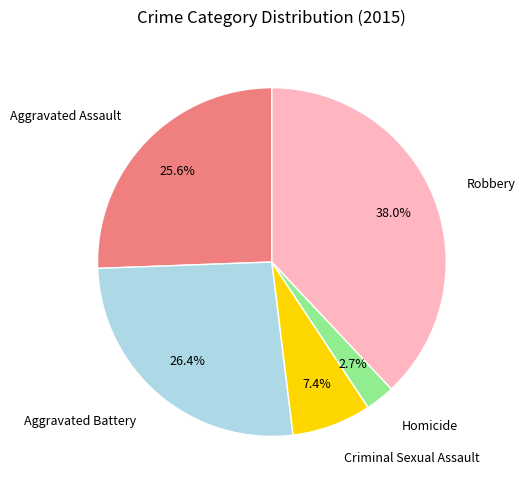

Is there any slice that represents more than half of the pie?

No